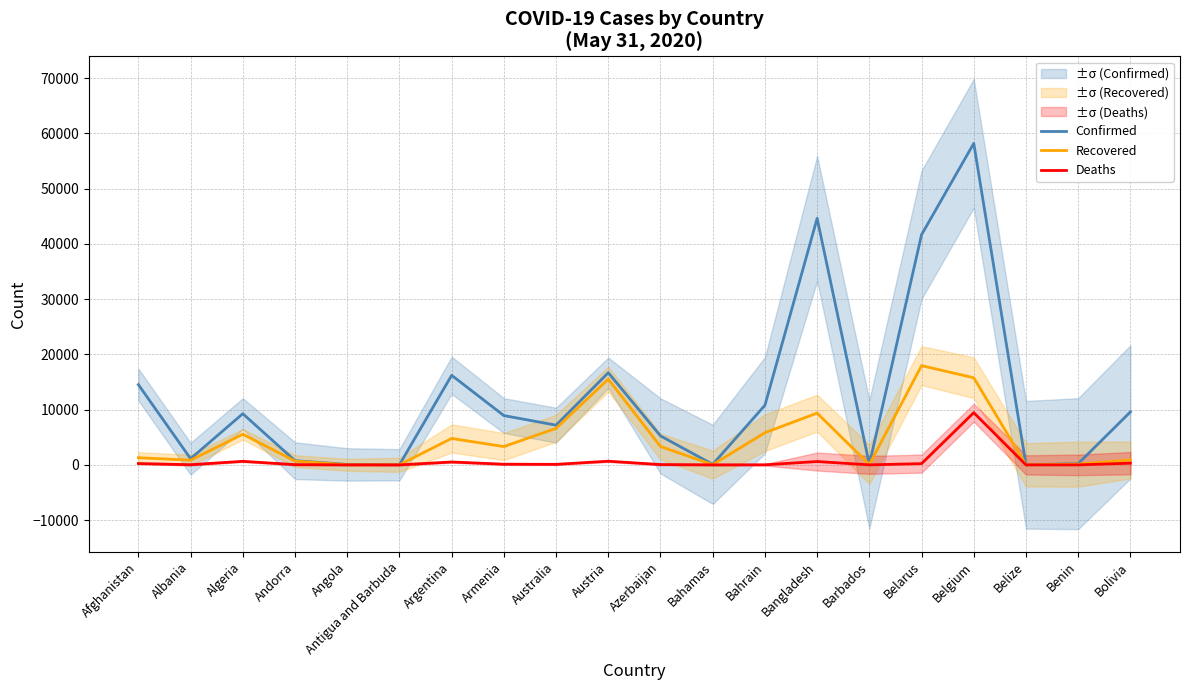

In Deaths, how many points are lower than both neighbors (excluding endpoints)?

6